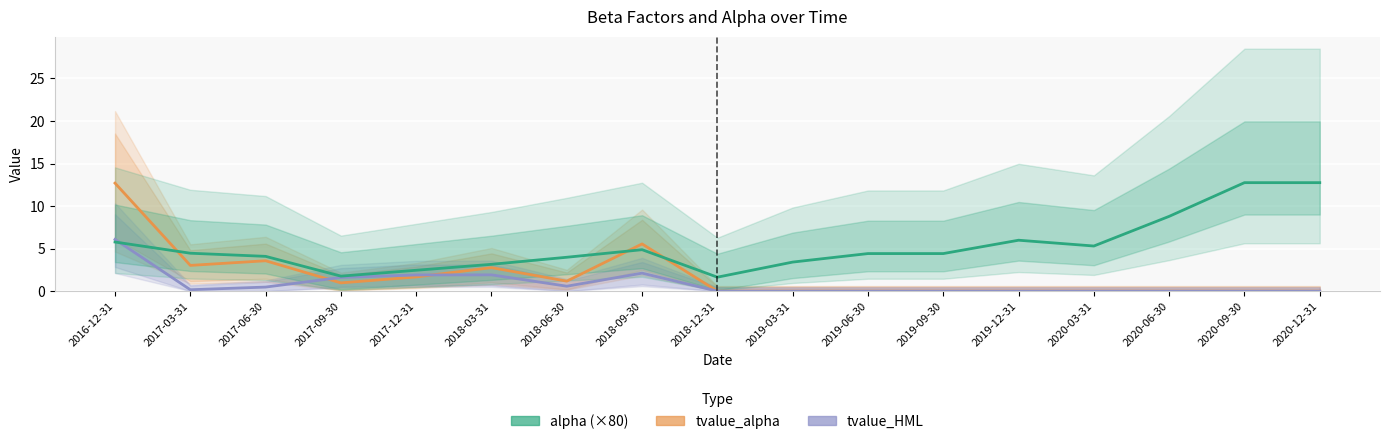

Reading left to right, what are all the values shown in this chart?

tvalue_alpha: 12.7	3.0	3.6	1.0	1.7	2.8	1.2	5.5	0.0	0.0	0.0	0.0	0.0	0.0	0.0	0.0	0.0
tvalue_HML: 6.1	0.2	0.5	1.6	1.9	1.9	0.6	2.1	0.0	0.0	0.0	0.0	0.0	0.0	0.0	0.0	0.0
alpha (×80): 5.8	4.5	4.1	1.8	2.5	3.2	4.0	4.9	1.6	3.4	4.4	4.4	6.0	5.3	8.8	12.8	12.8